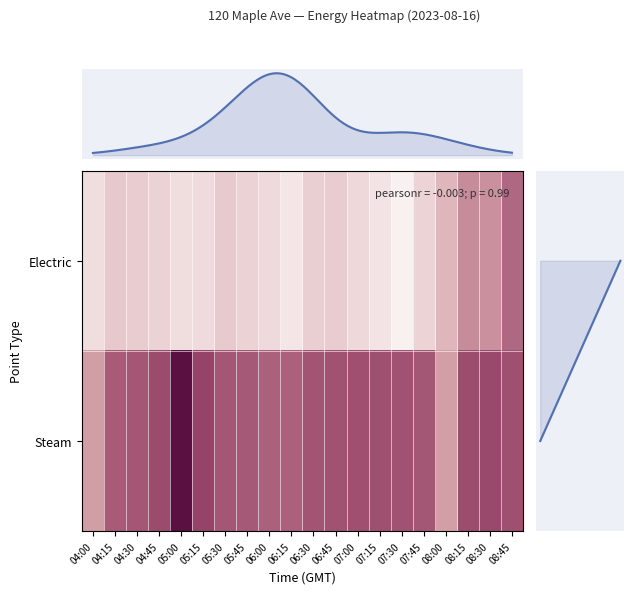

The Electric series shows 10.0 at 07:30. True or false?

False